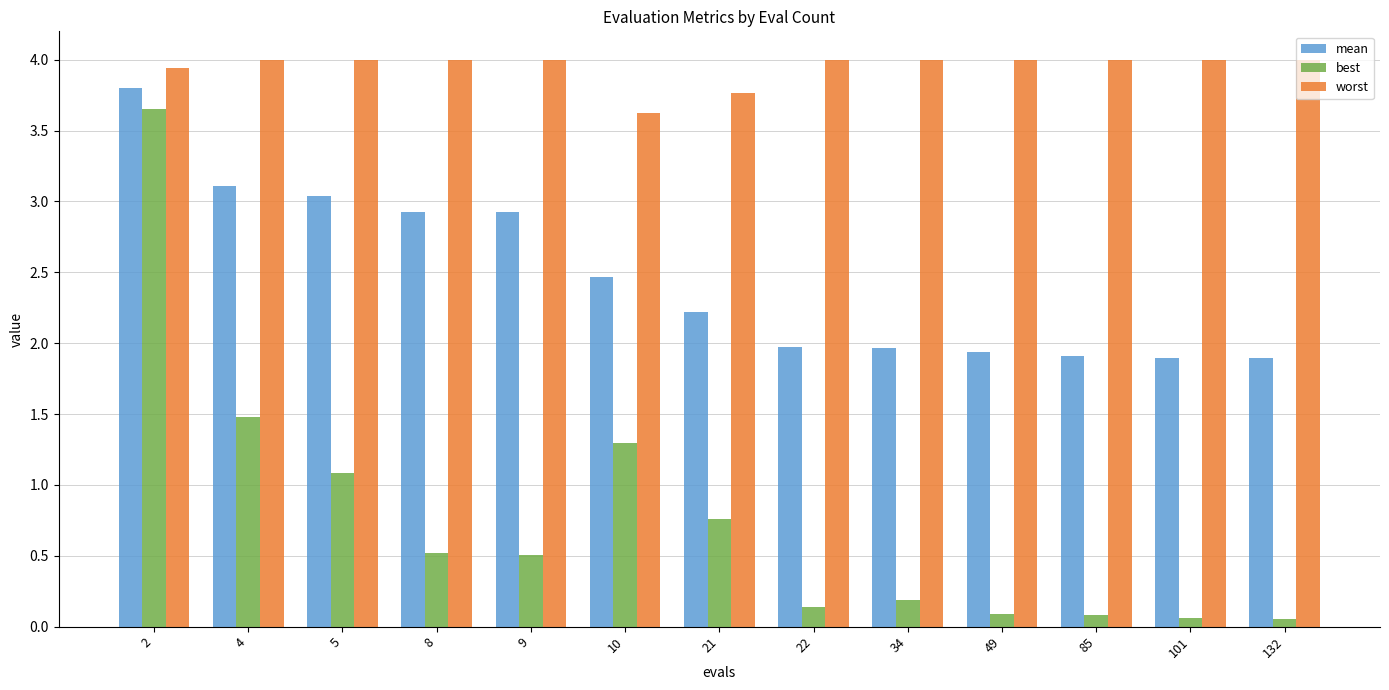

What is the value of the worst bar at the 8th from the left?

4.0